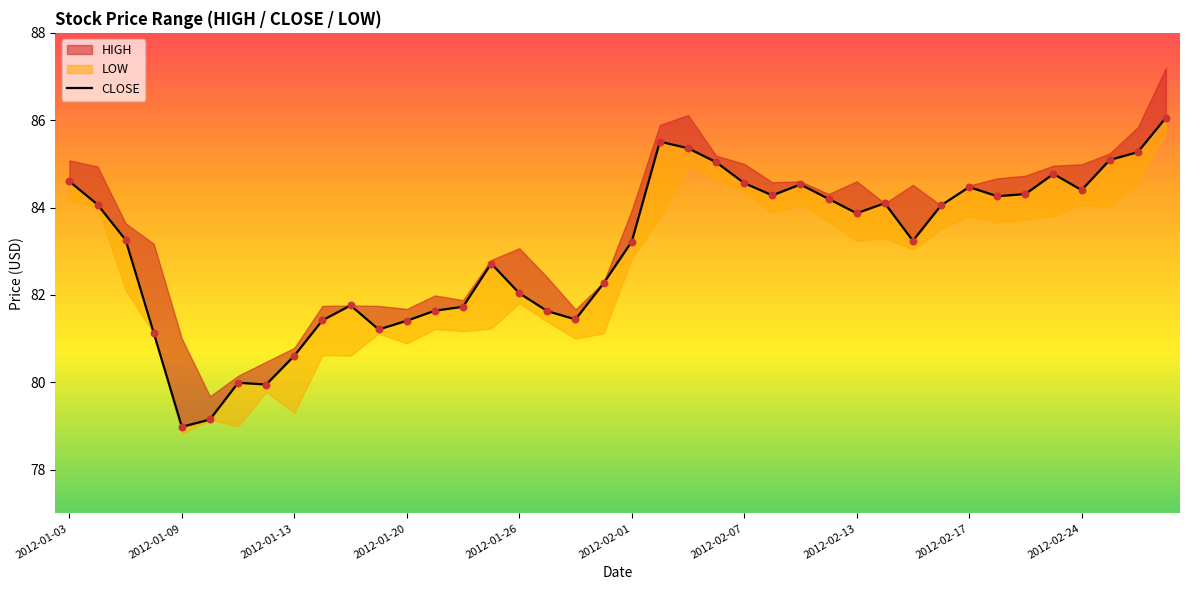

Approximately how many times larger is the value at 2012-02-17 compared to 2012-01-13?

1.0